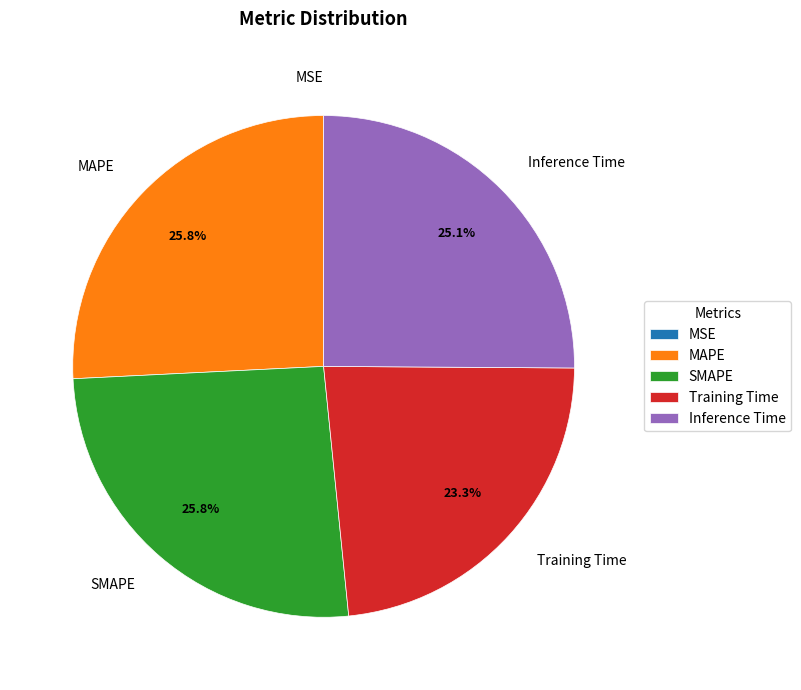

Does any single category account for the majority?

No